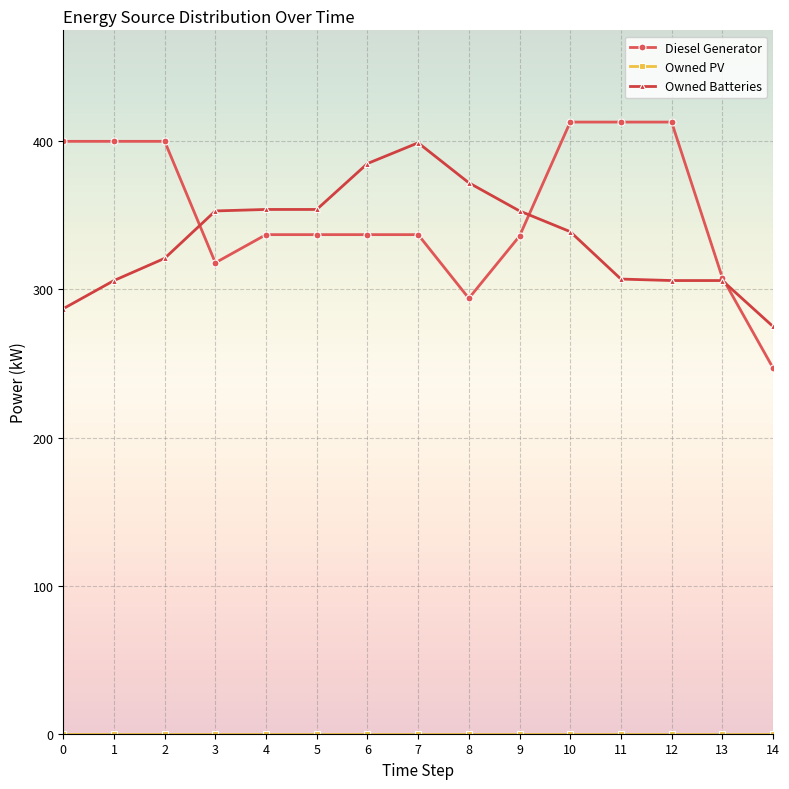

What is the value of the Owned Batteries point at the 12th from the left?

307.0